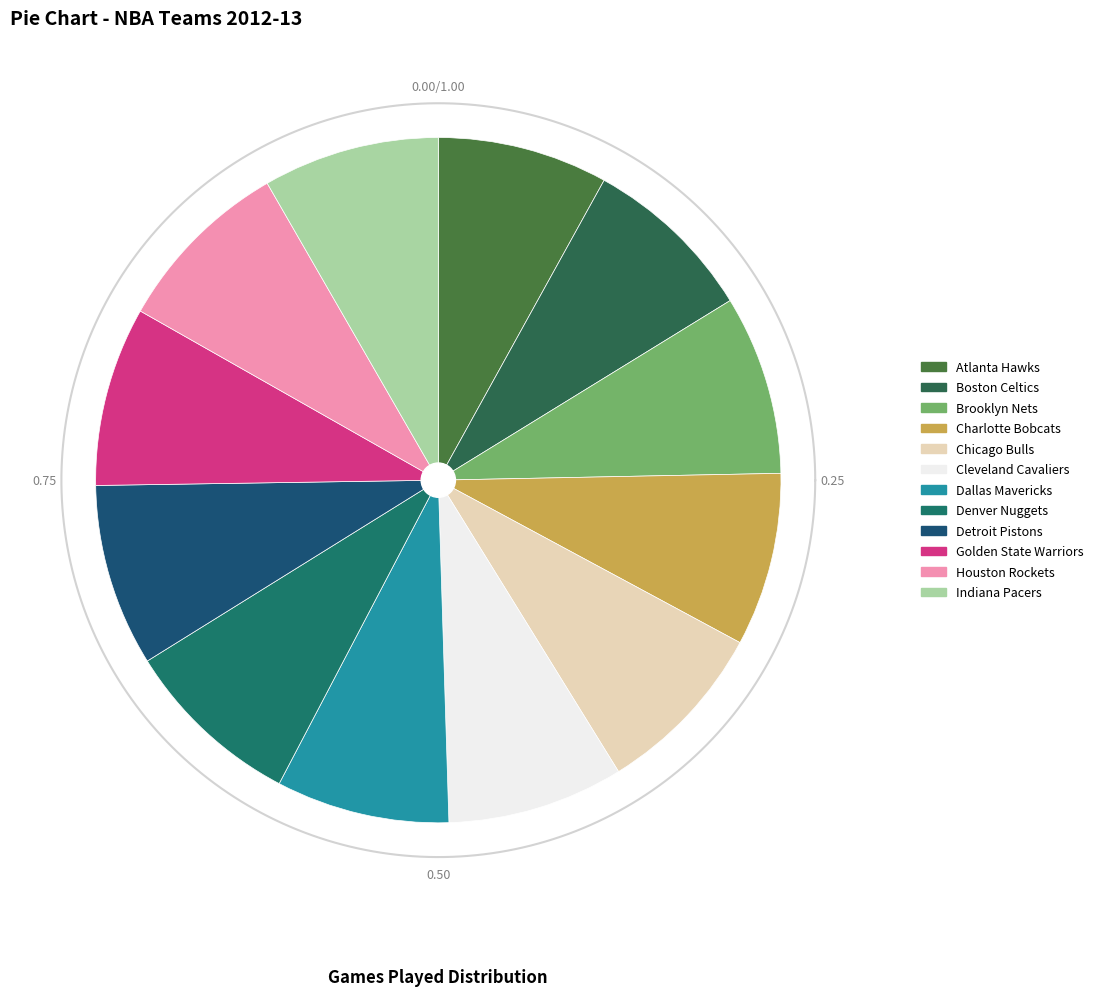

Count the number of slices in the pie.

12